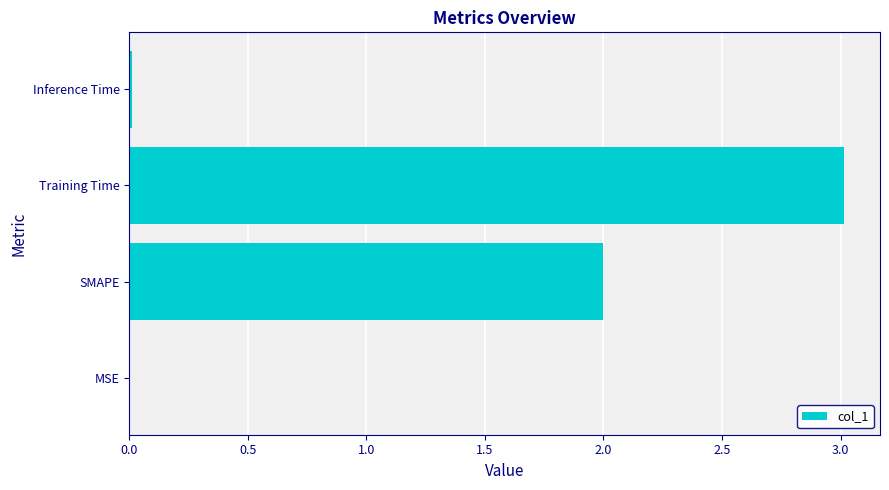

Between MSE and SMAPE, which is larger?

SMAPE